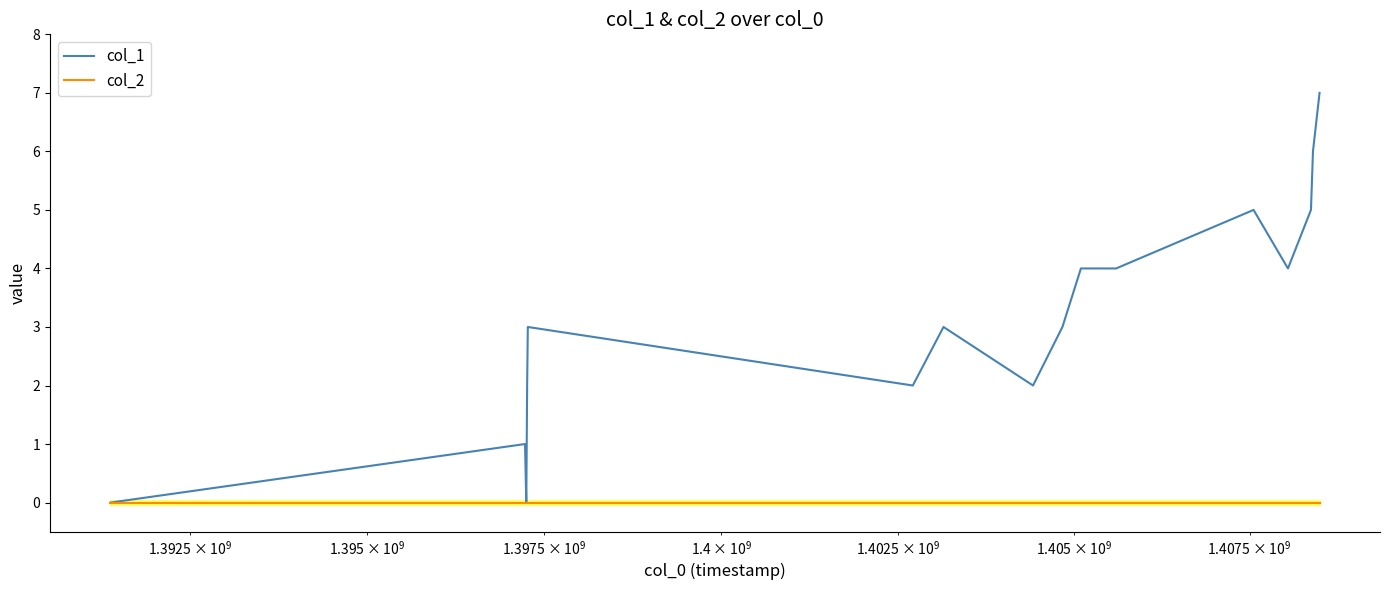

Which series has the largest total across all categories?

col_1